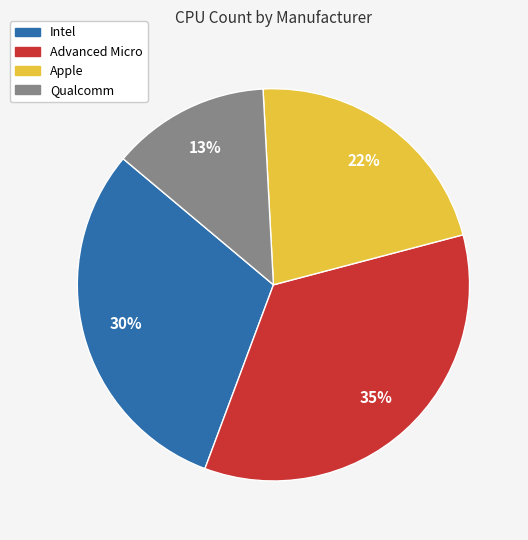

How many segments does this pie chart have?

4